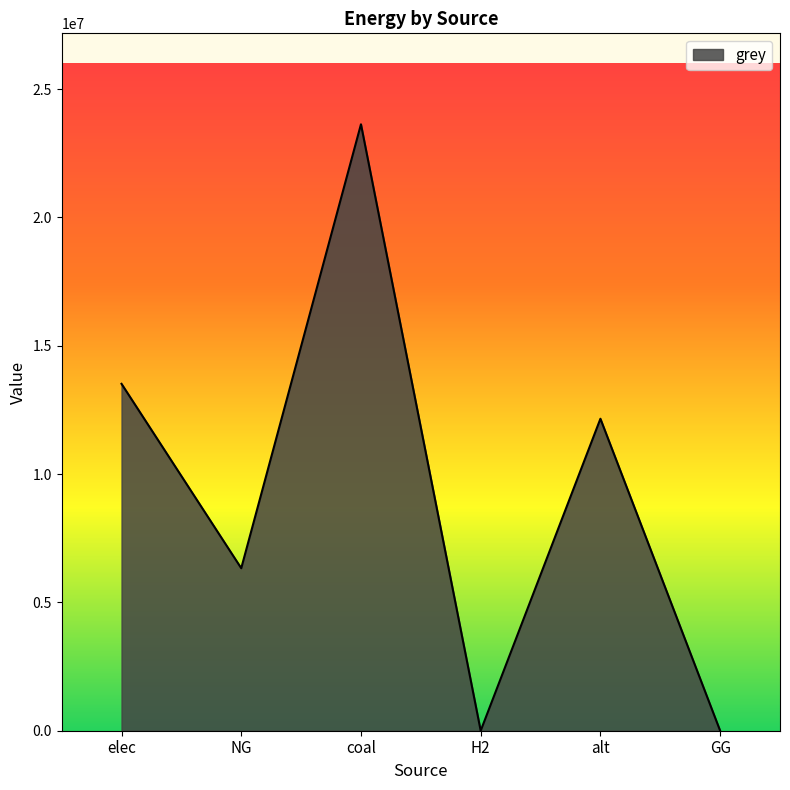

The value at elec is 13516730.5. True or false?

True